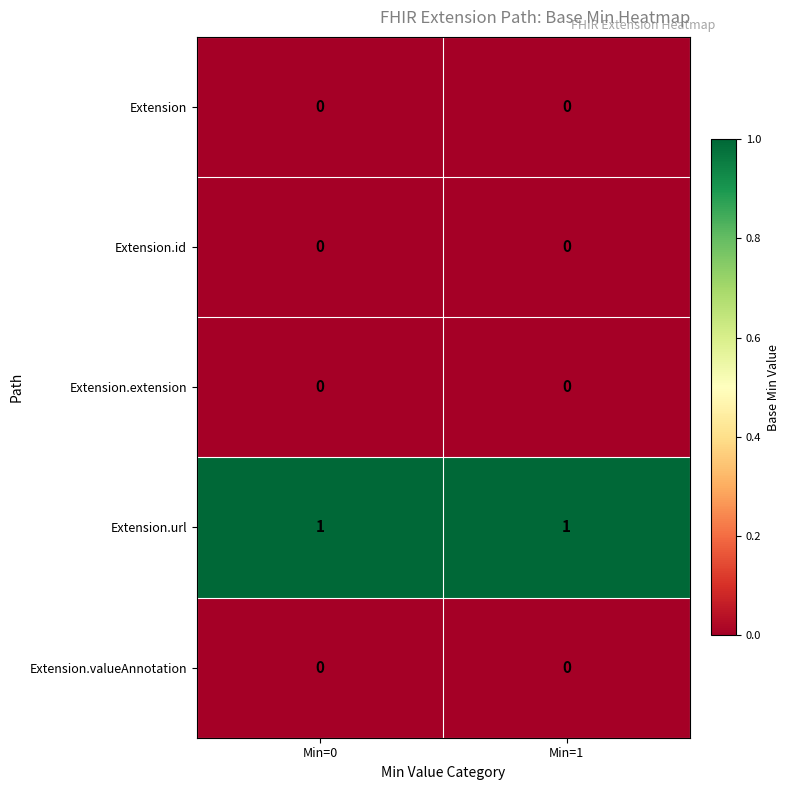

Which series has the largest total across all categories?

Extension.url